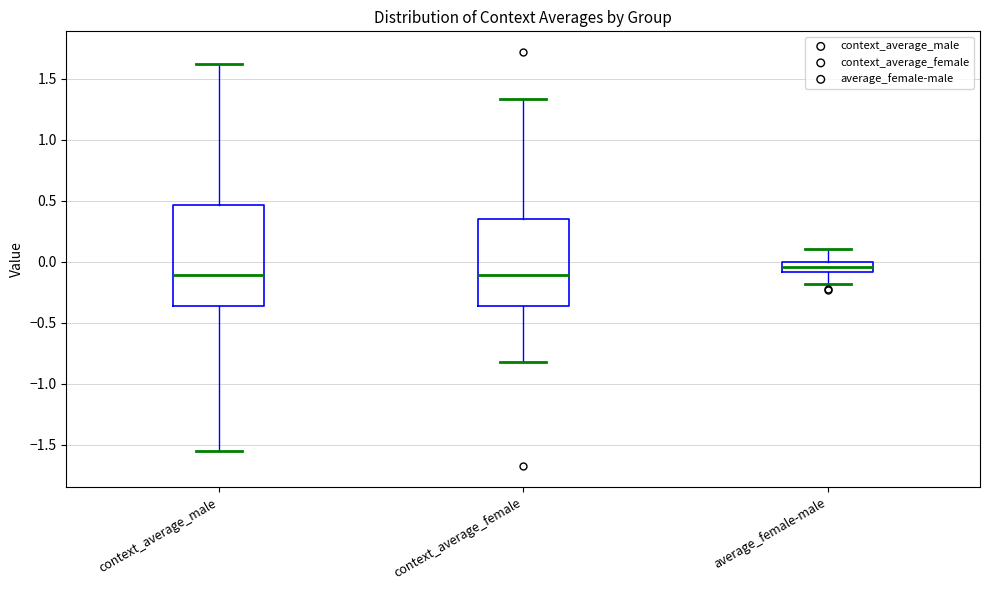

Reading left to right, read every box against the y-axis: the position of its median line, the range the box covers, and the ends of its whiskers. The values are not printed on the chart, so give them approximately, as read against the axis.

context_average_male: median -0.10, box -0.35 to 0.45, whiskers -1.55 to 1.60
context_average_female: median -0.10, box -0.35 to 0.35, whiskers -0.80 to 1.35
average_female-male: median -0.05, box -0.10 to 0.00, whiskers -0.20 to 0.10